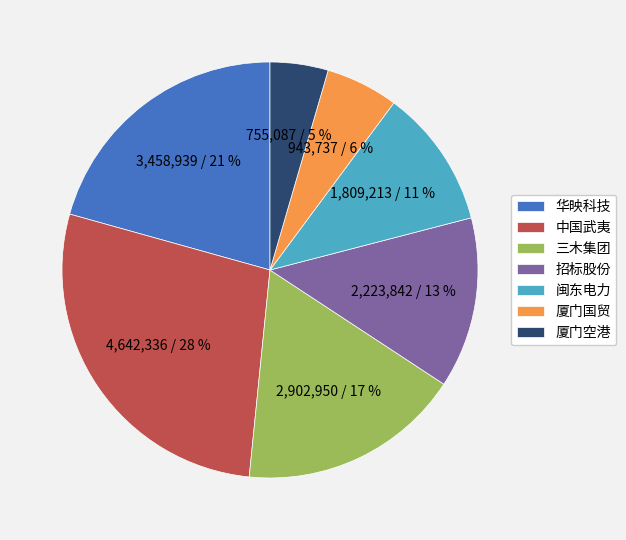

Which has a higher value, 闽东电力 or 招标股份?

招标股份